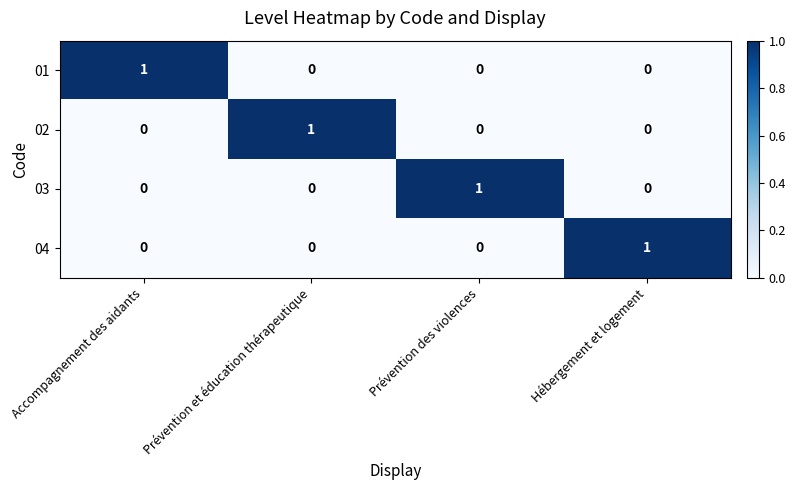

The value of 03 at Hébergement et logement is 0. True or false?

True